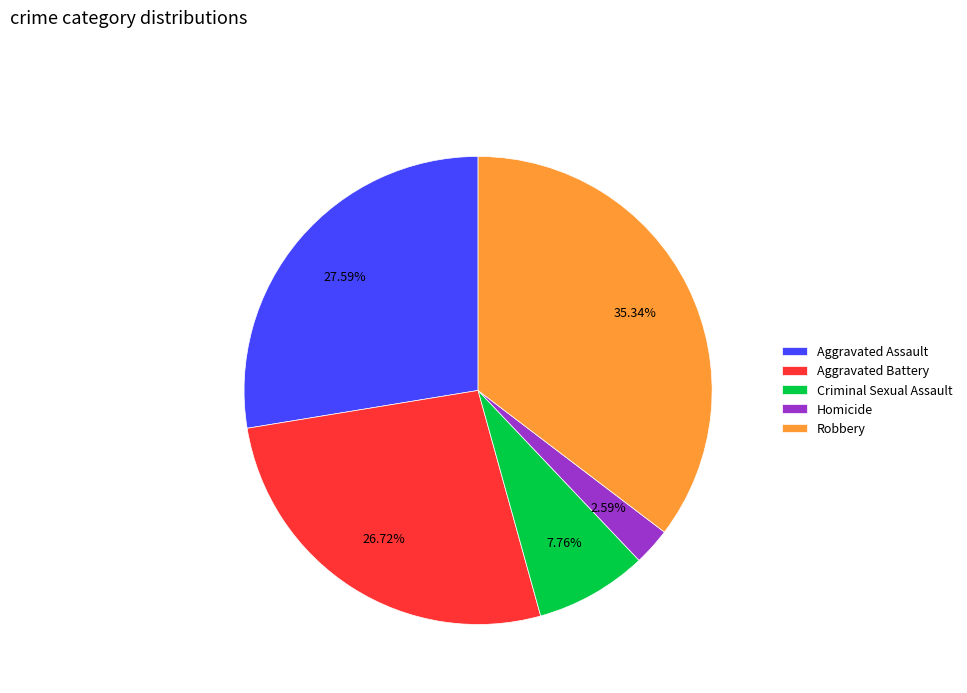

Does any single category account for the majority?

No